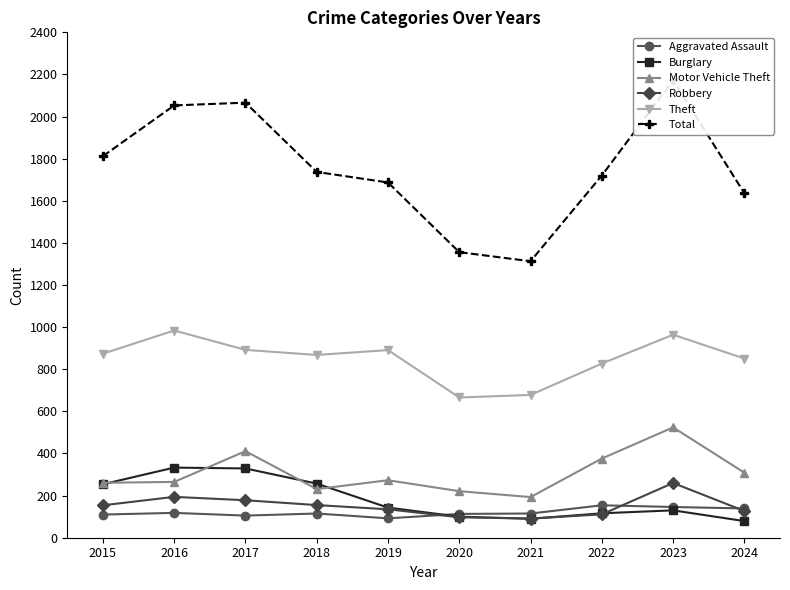

Where is the first local maximum for Theft?

2016